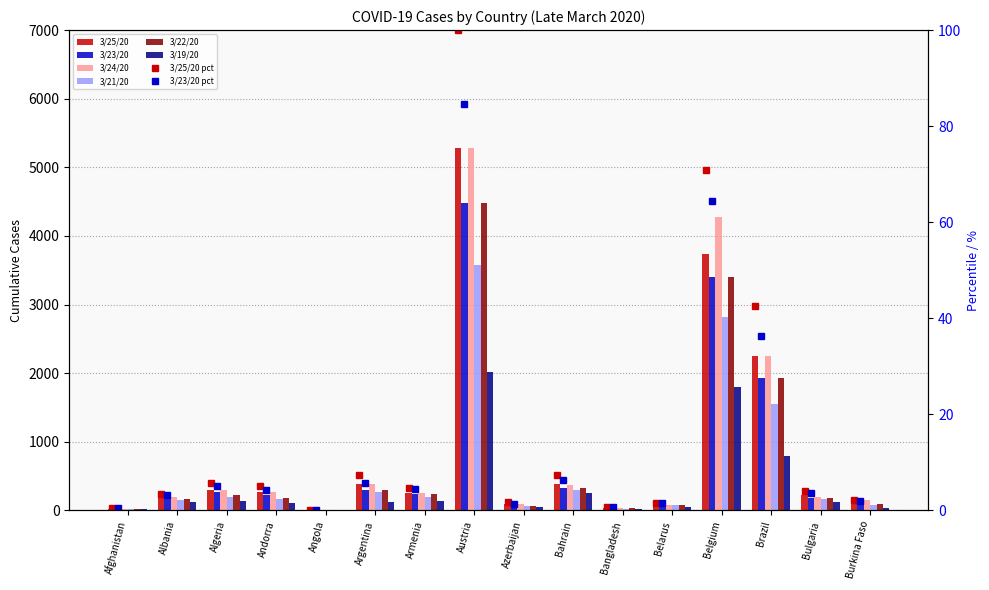

Which label corresponds to the smallest value in the chart?

Angola